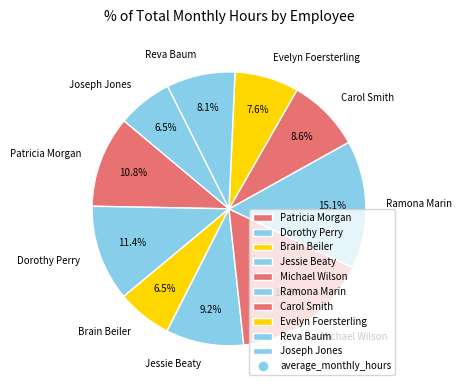

Is it true that Michael Wilson is 6% of the pie?

False